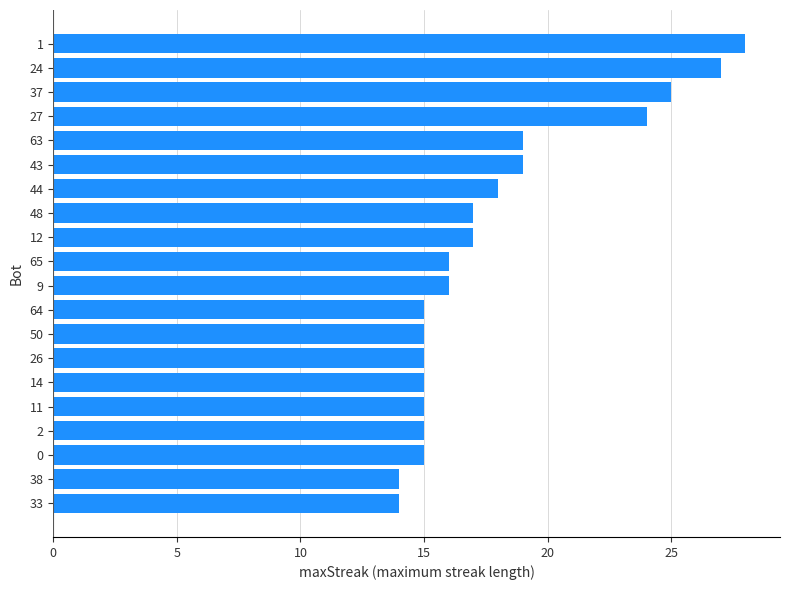

Which has a higher value, 65 or 50?

65